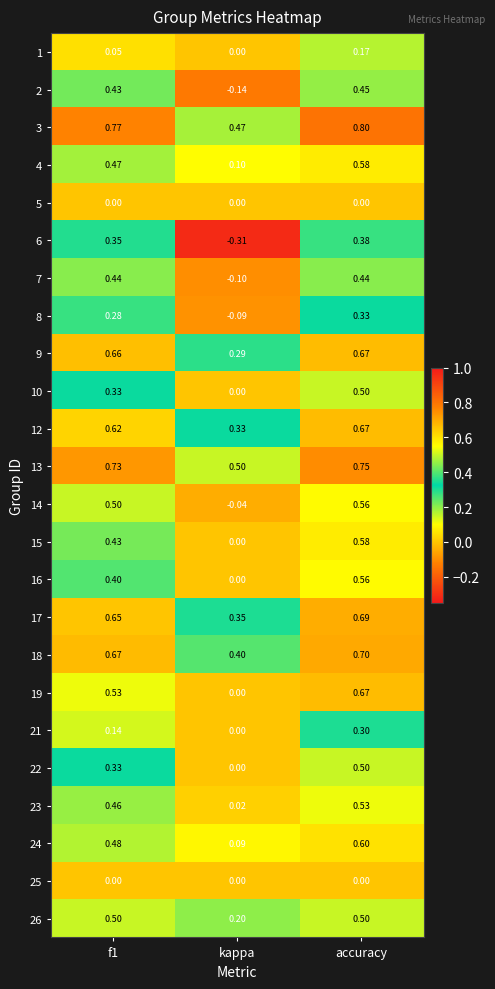

At which label is 16 closest to 0?

kappa